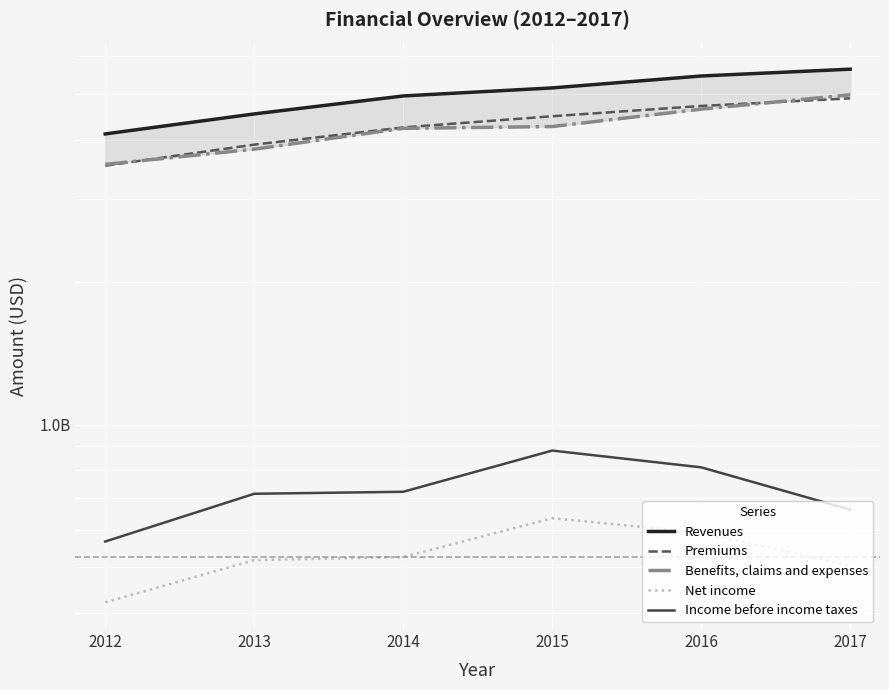

The value of Income before income taxes at 2017 is 661000000. True or false?

True